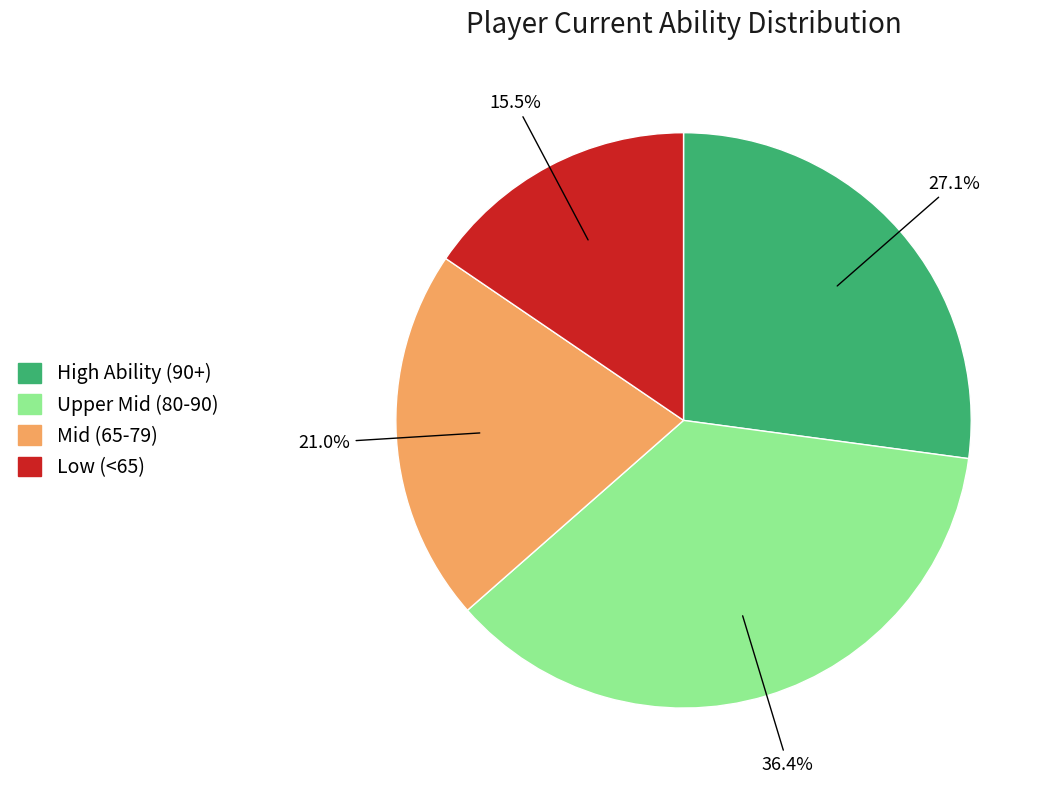

Is there any slice that represents more than half of the pie?

No